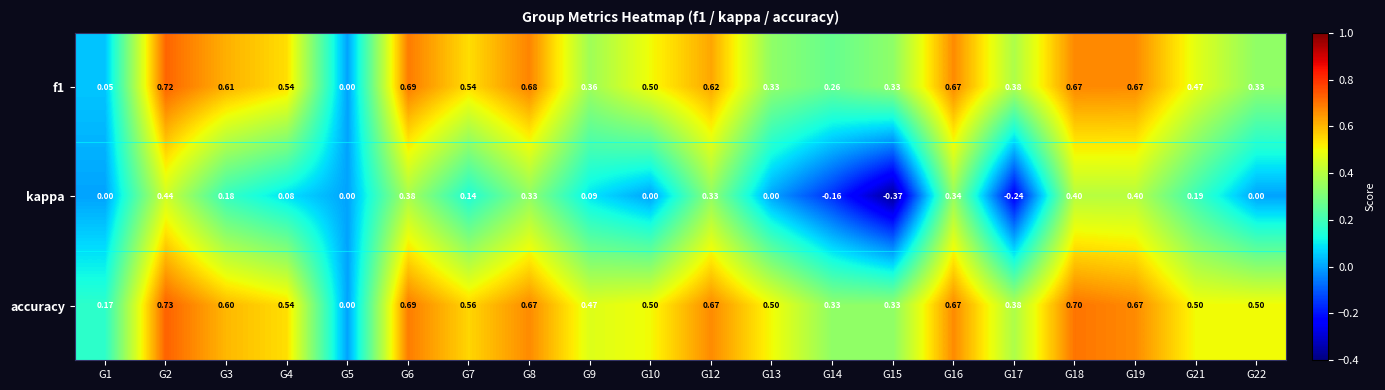

Which category has the highest value across all series?

G2